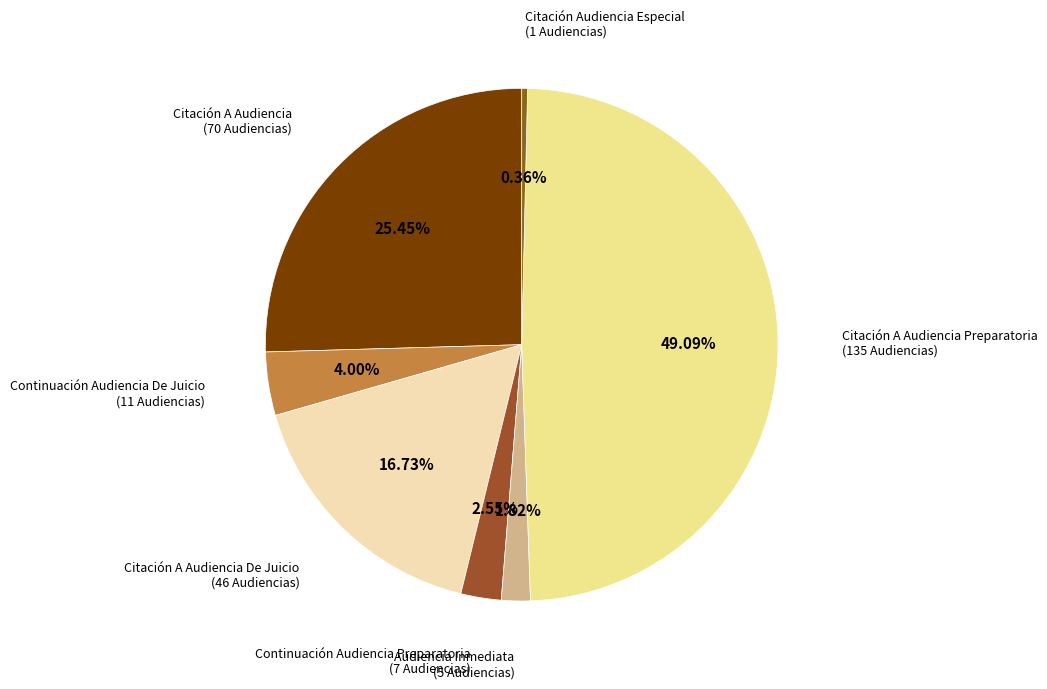

How many slices are in this pie chart?

7